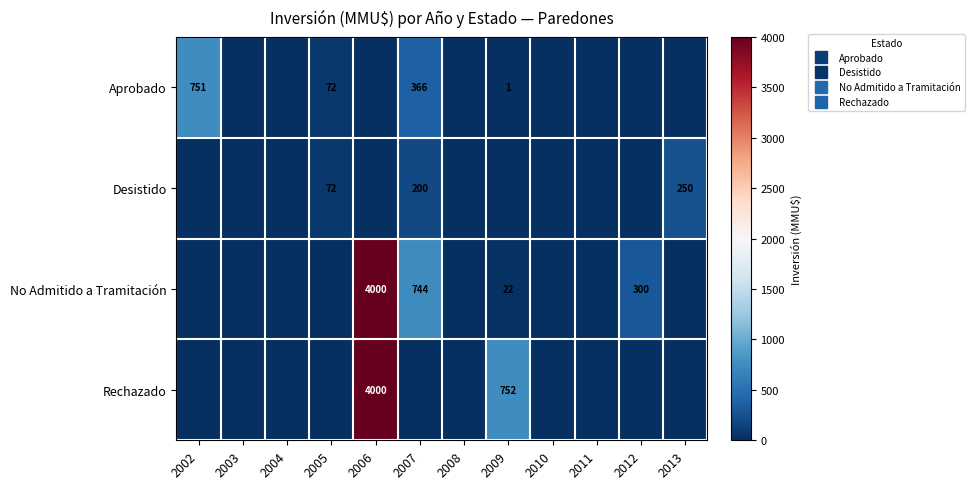

At which category is the sum across all series the highest?

2006